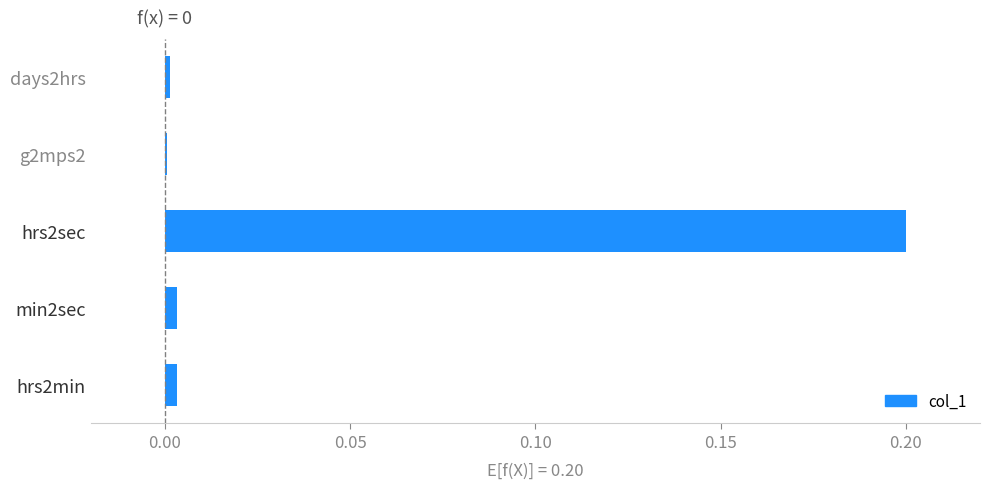

Does the chart contain stacked bars?

No